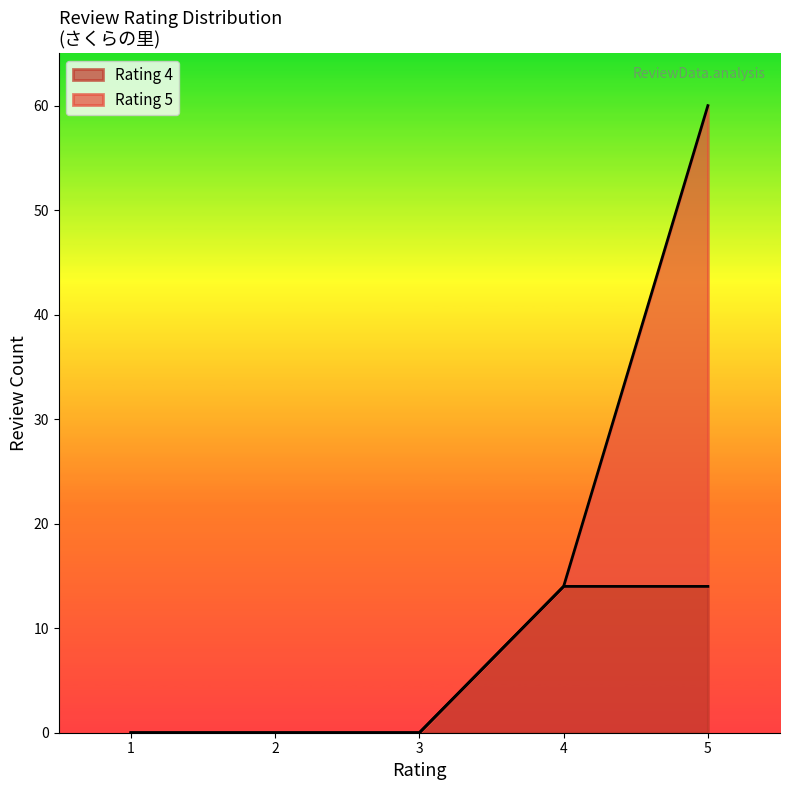

True or false: Rating 4 has a value of 23 at 5.

False